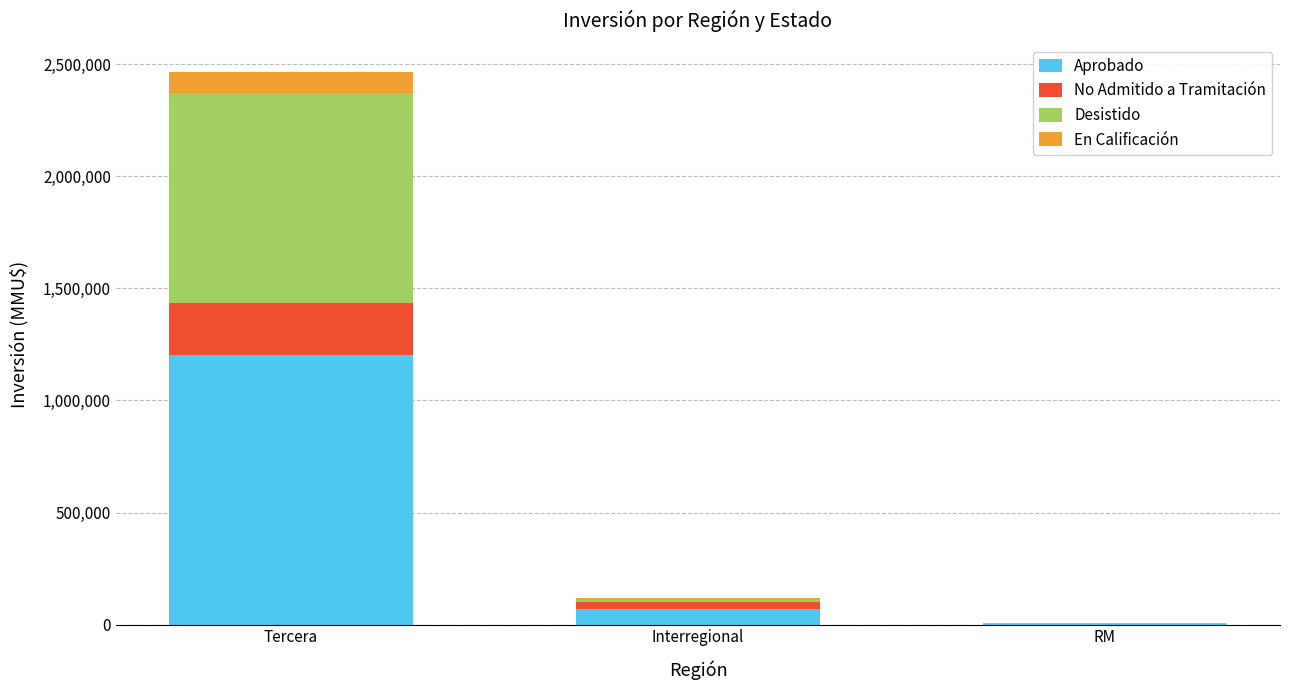

Is it true that Aprobado equals 71420 at Interregional?

True